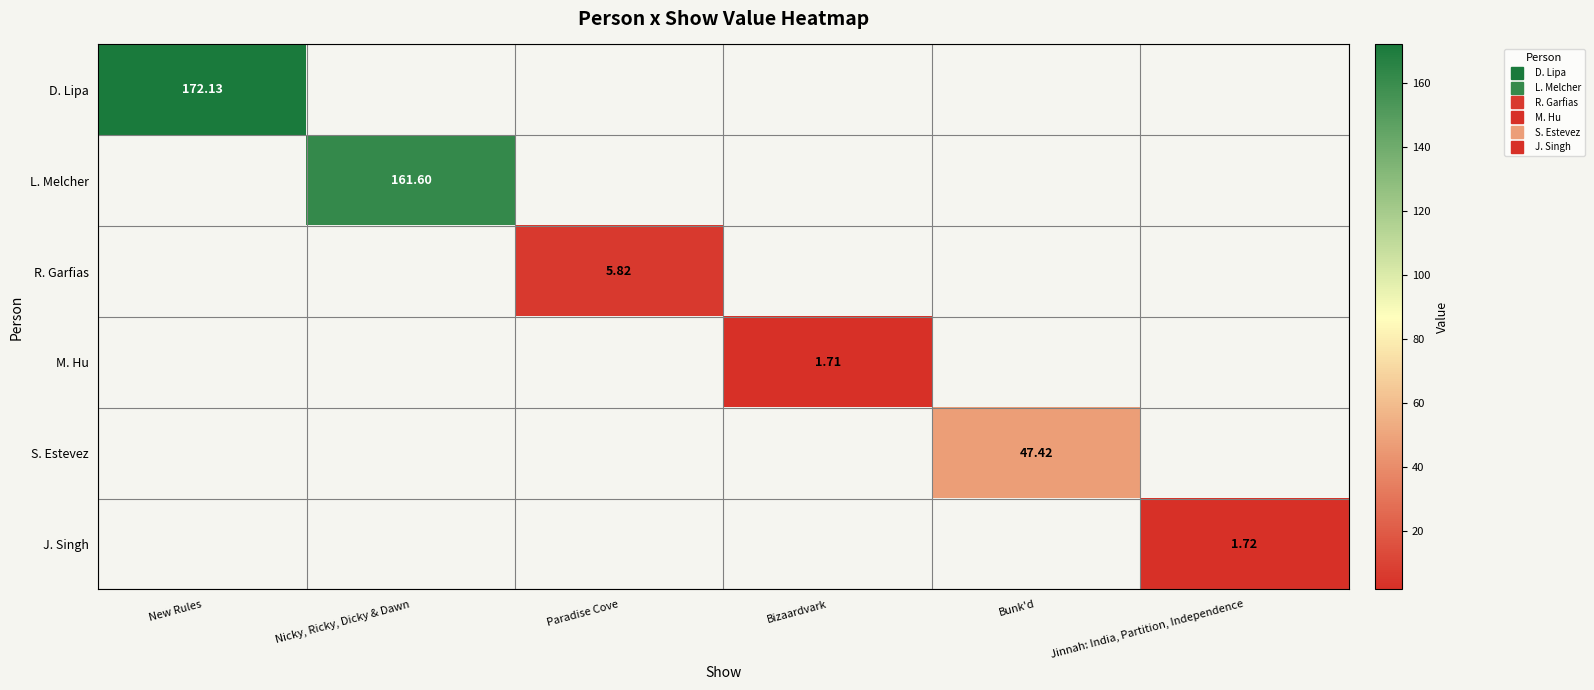

What is the minimum value shown in the chart?

1.7